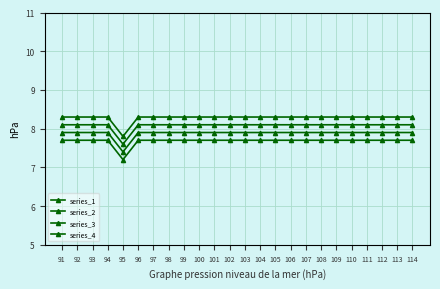

Does the chart have visible grid lines?

Yes